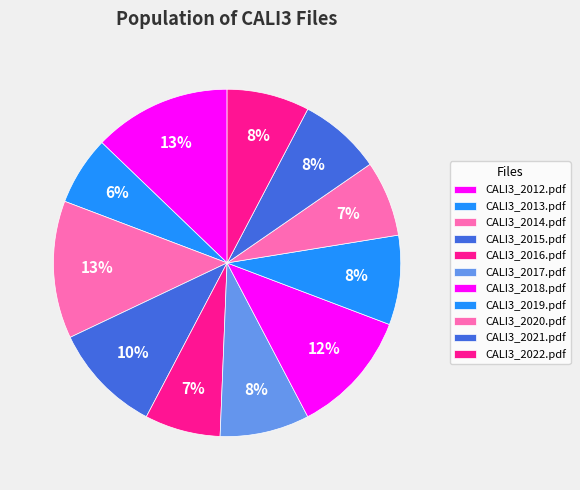

What percentage is the CALI3_2021.pdf slice, to the nearest percent?

8%